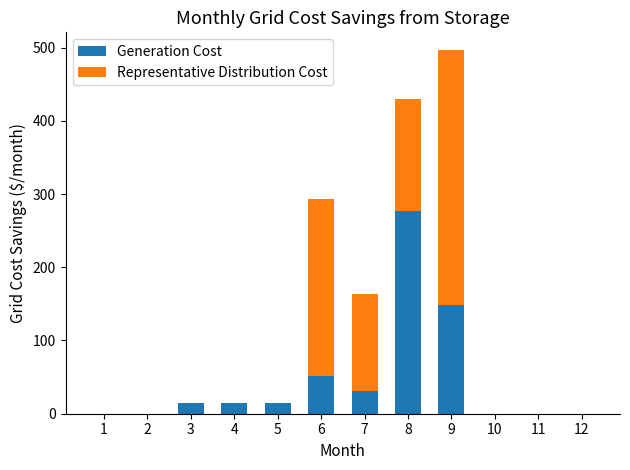

What is the maximum value for Generation Cost?

277